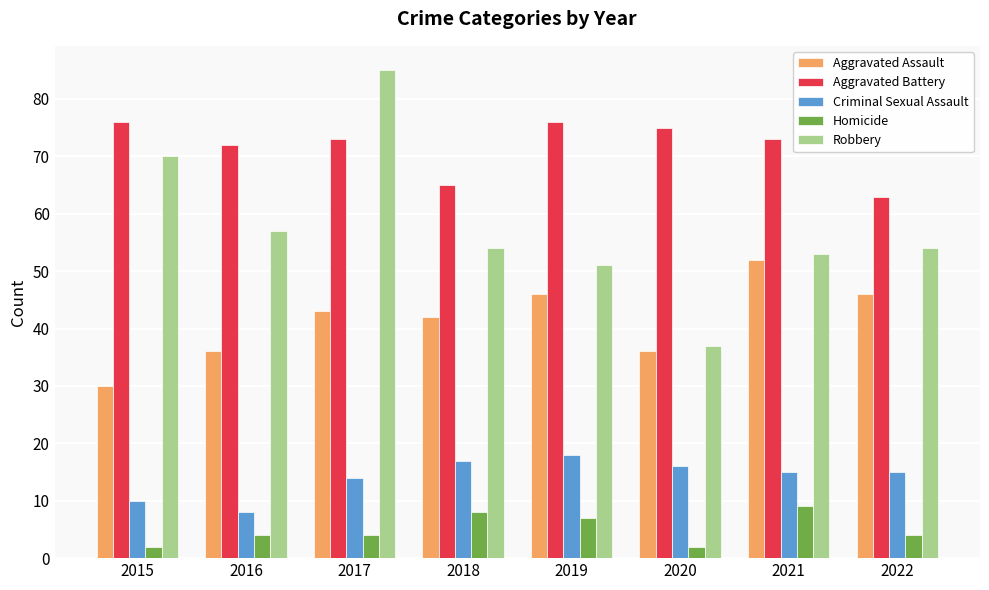

What is the difference between the second highest and second lowest values in the Aggravated Battery series?

11